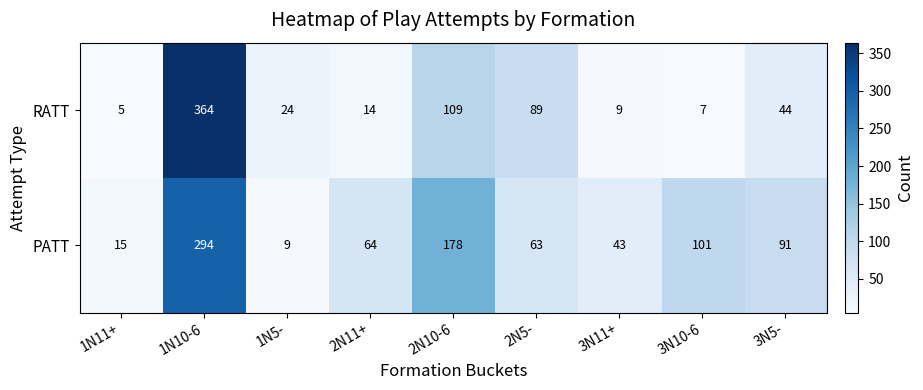

What is the greatest value displayed?

364